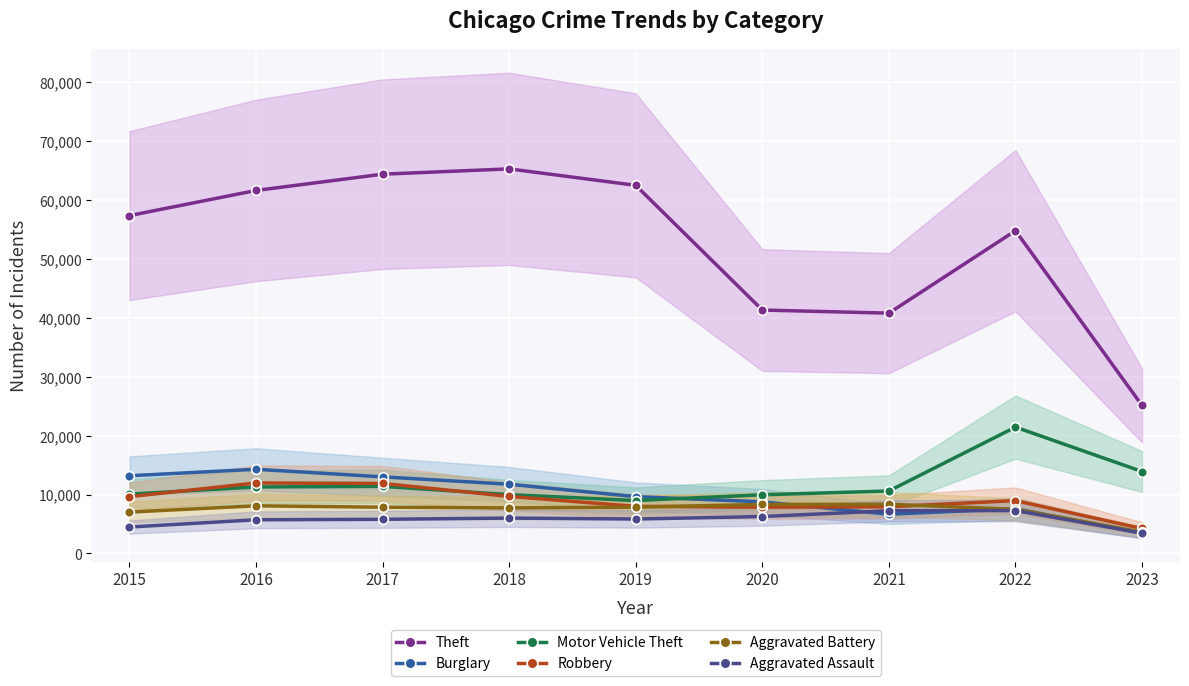

The value of Motor Vehicle Theft at 2023 is 13906. True or false?

True